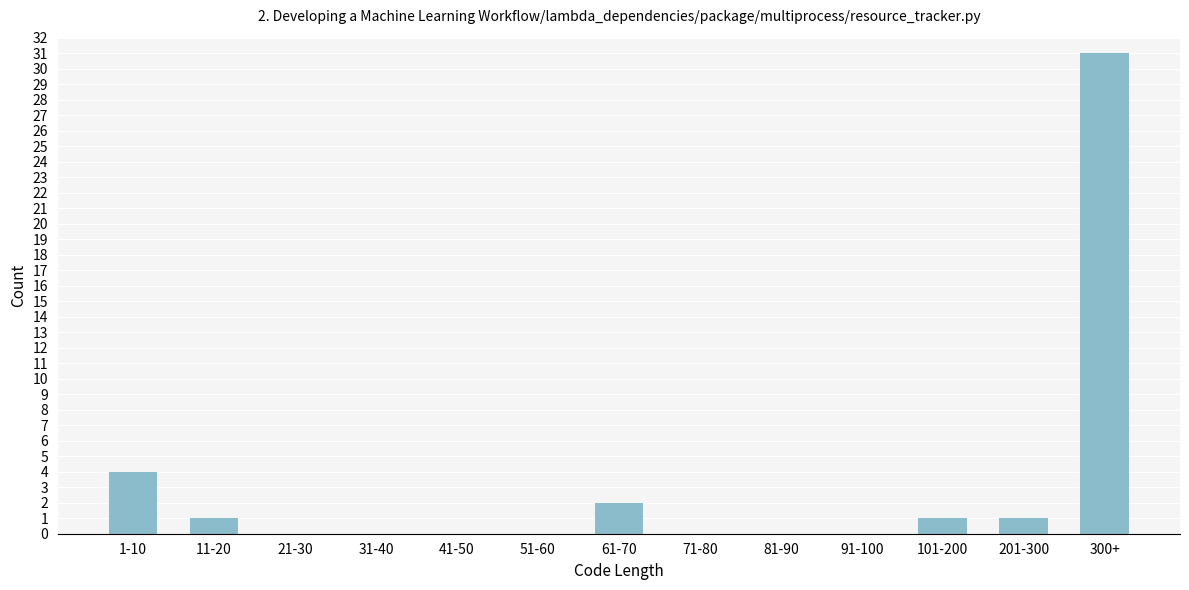

Reading left to right, what are all the values shown in this chart?

1-10=4	11-20=1	21-30=0	31-40=0	41-50=0	51-60=0	61-70=2	71-80=0	81-90=0	91-100=0	101-200=1	201-300=1	300+=31